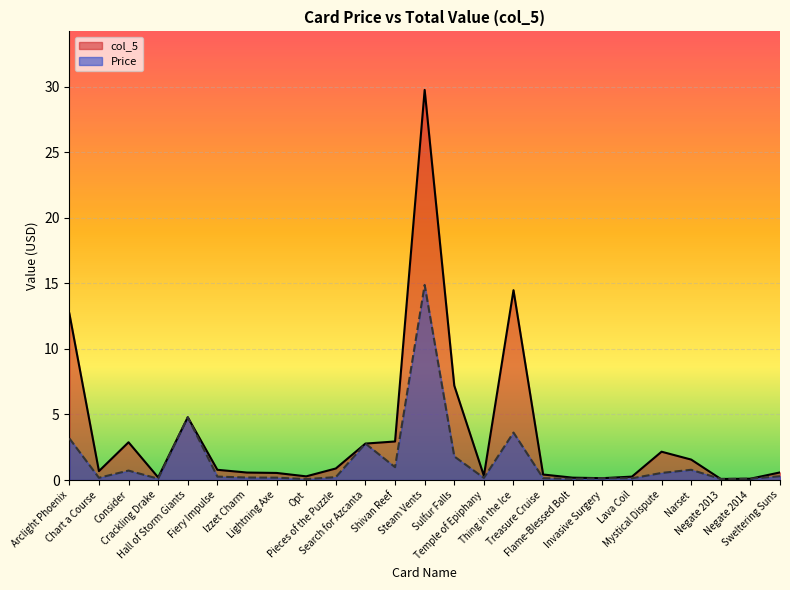

Which series has the widest spread of values?

col_5